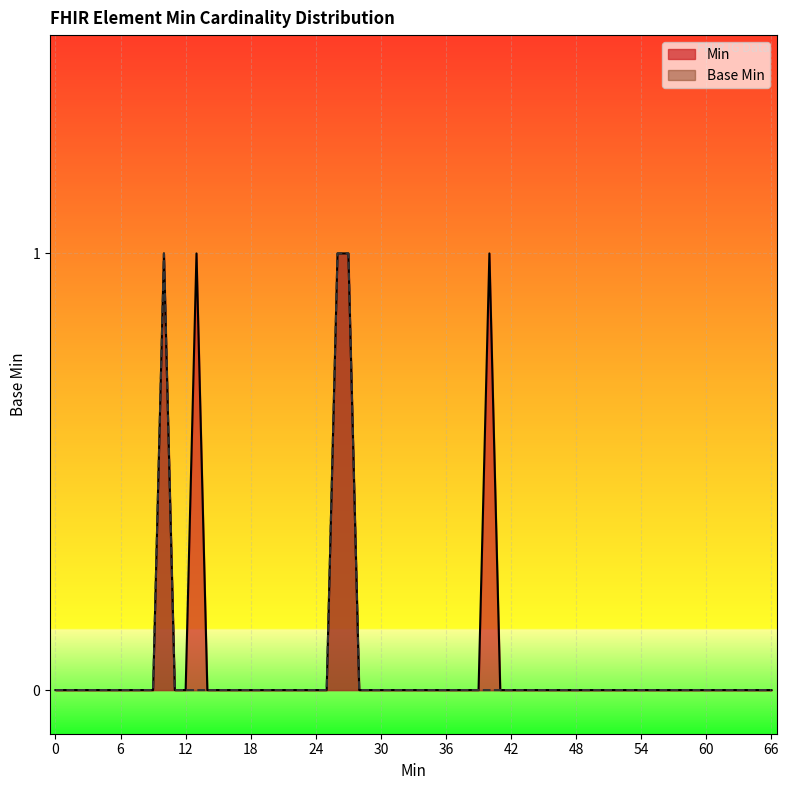

Does the chart display data point markers on the line(s)?

No